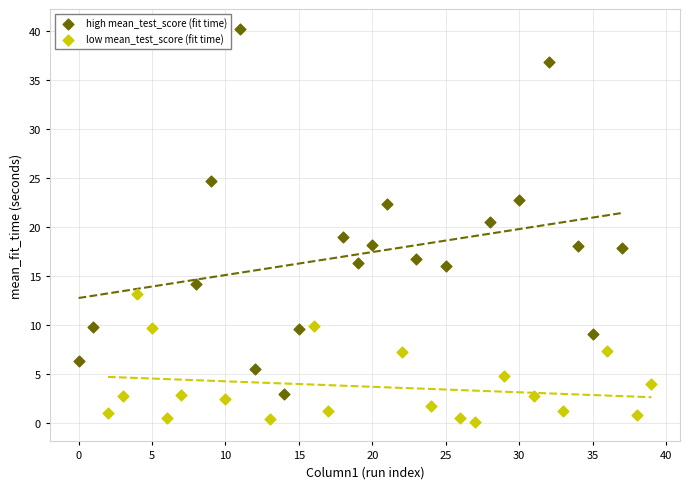

Which series reaches the minimum Y coordinate?

low mean_test_score (fit time)